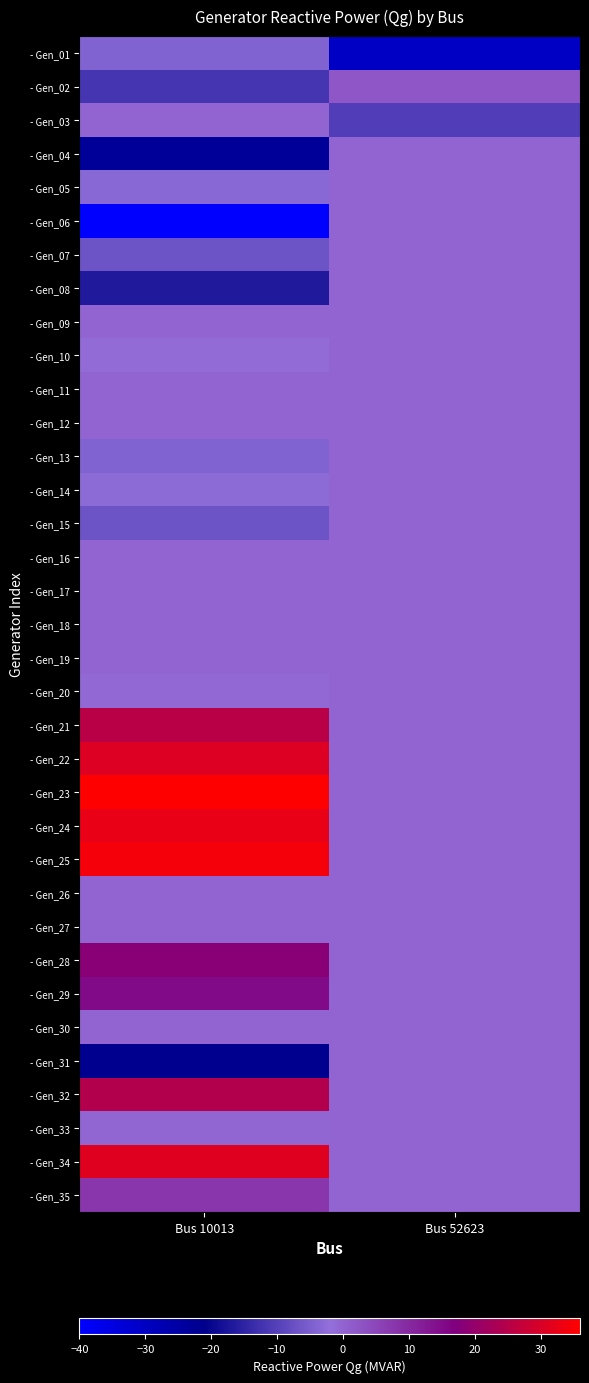

At how many categories does at least one series exceed 3?

1